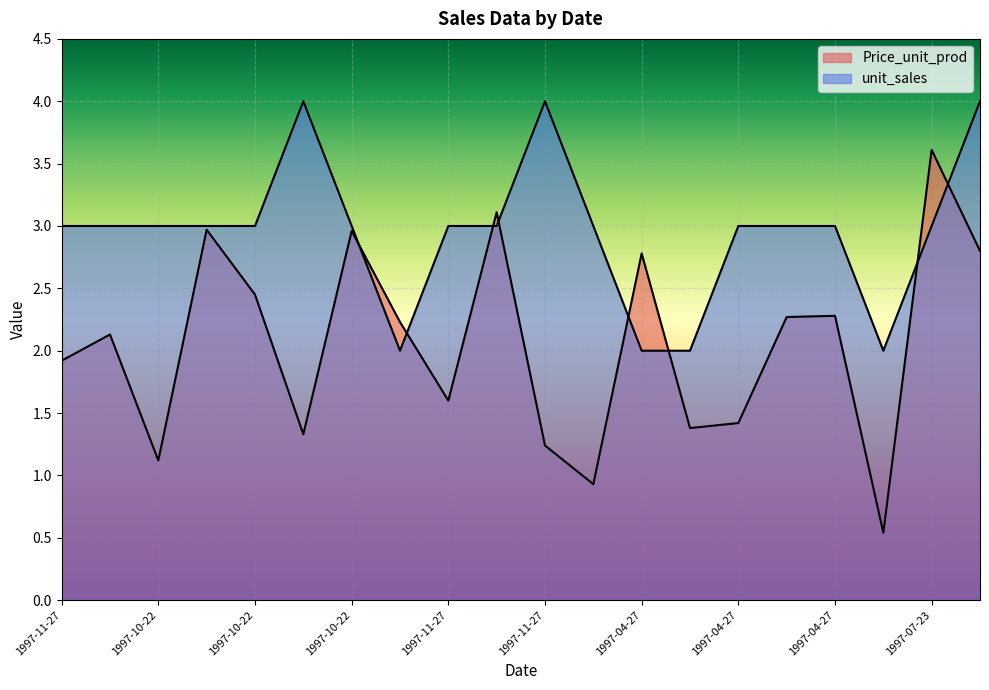

True or false: unit_sales and Price_unit_prod cross at least once.

True